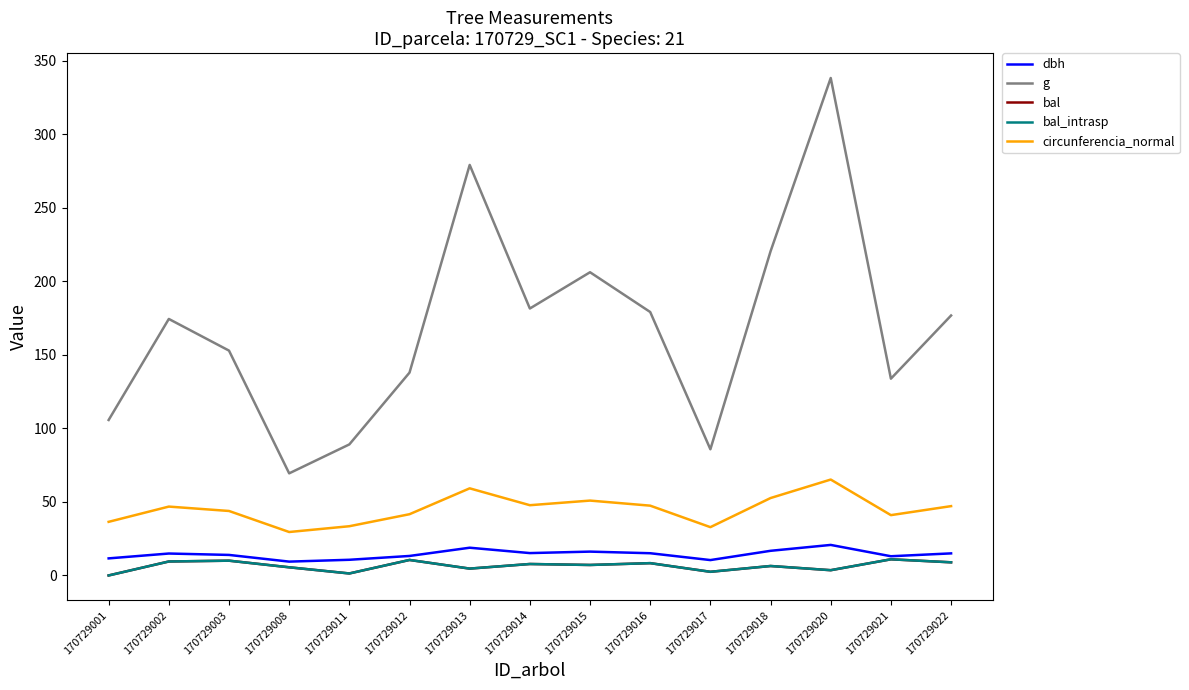

Does the chart display data point markers on the line(s)?

No